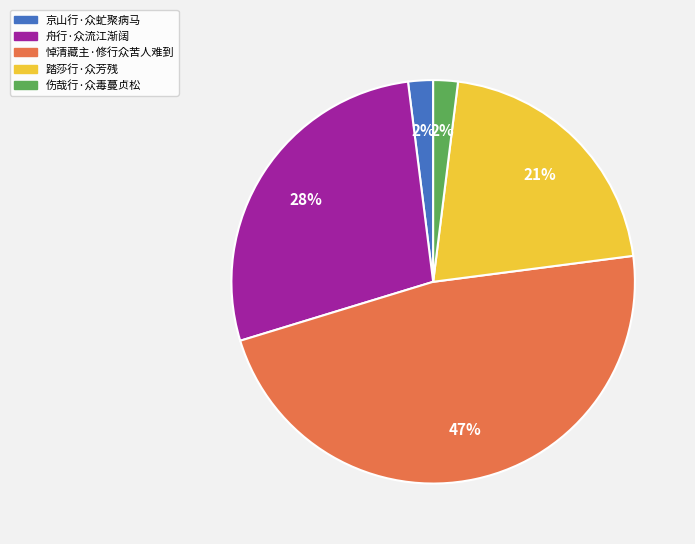

Does any single category account for the majority?

No